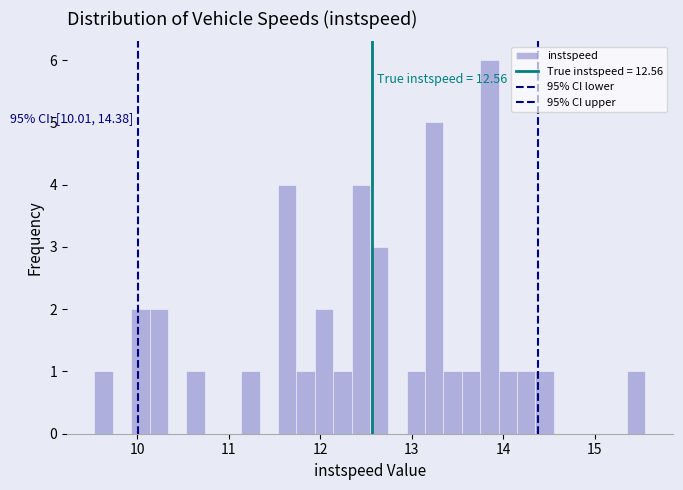

Around what value on the x-axis is the tallest bar? Give the approximate position of its centre, as read against the axis.

13.8